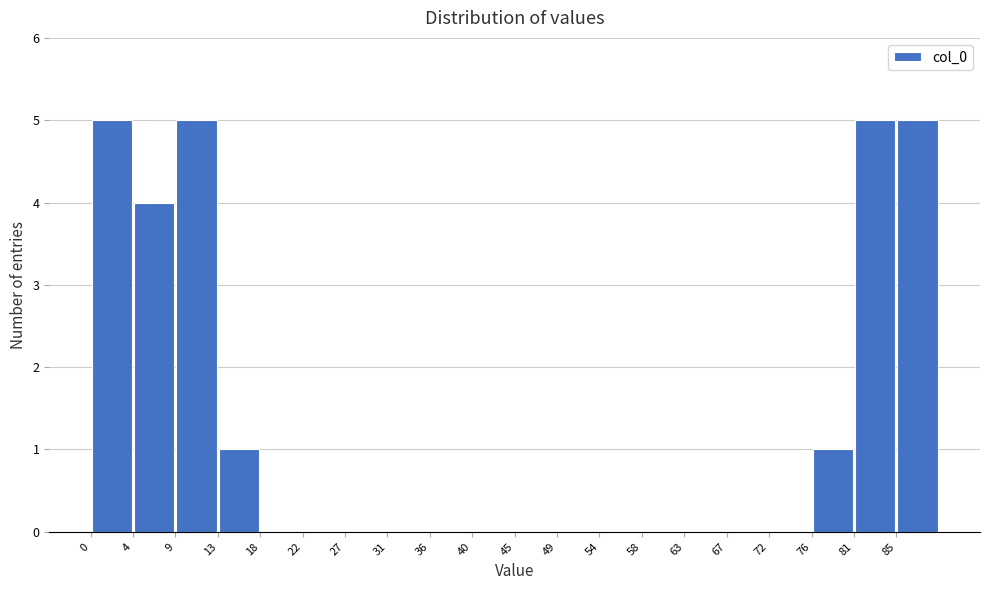

What is the height of the bar covering 13.5 to 18.0 on the x-axis? The values are not printed on the chart, so give them approximately, as read against the axis.

1